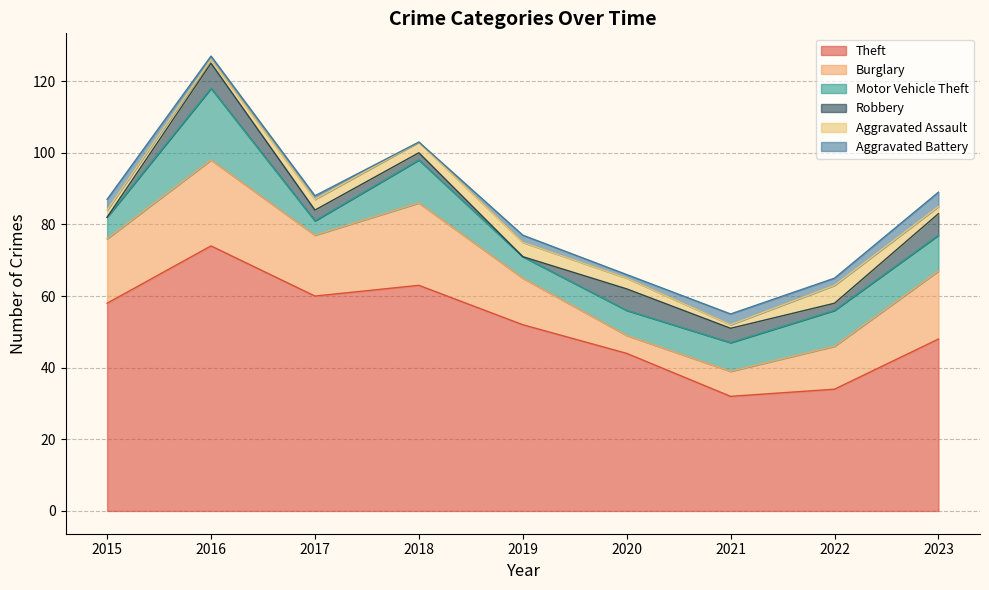

Reading left to right, what are all the values shown in this chart?

Theft: 58	74	60	63	52	44	32	34	48
Burglary: 18	24	17	23	13	5	7	12	19
Motor Vehicle Theft: 6	20	4	12	6	7	8	10	10
Robbery: 0	7	3	2	0	6	4	2	6
Aggravated Assault: 2	1	3	3	4	3	1	5	2
Aggravated Battery: 3	1	1	0	2	1	3	2	4